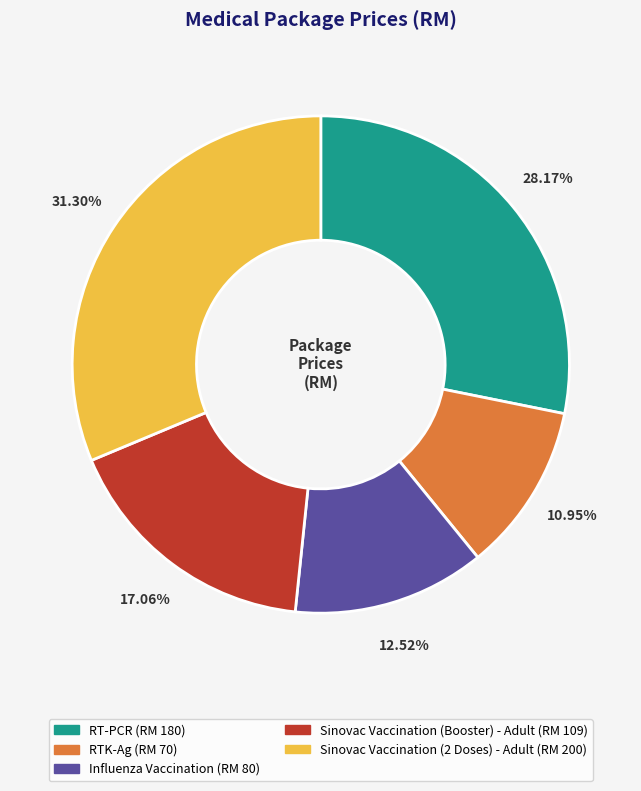

Which has a higher value, Influenza Vaccination or RT-PCR?

RT-PCR